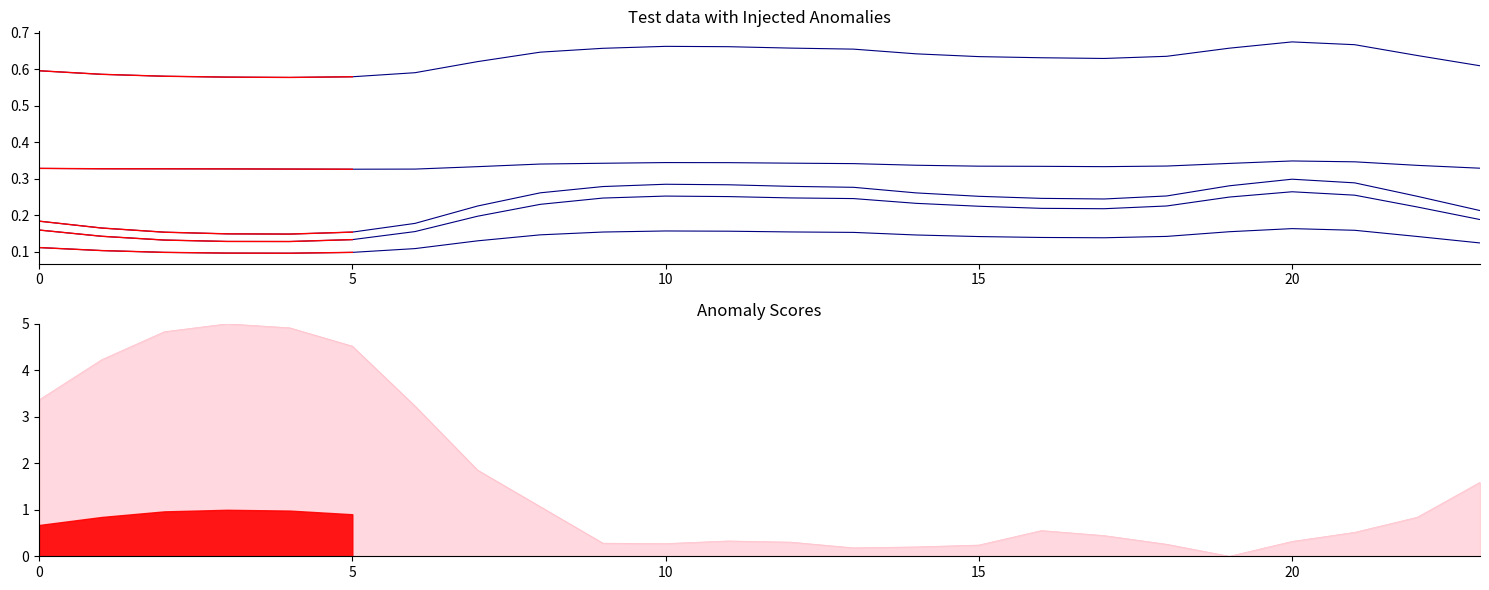

The col_2 series shows 0.3 at 18. True or false?

True